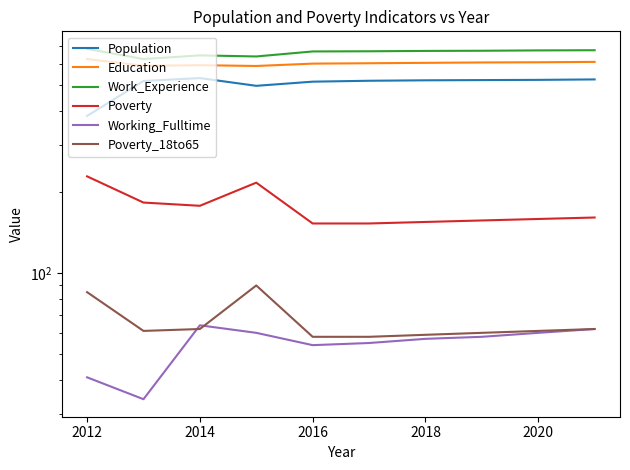

How many data points does each series have?

10